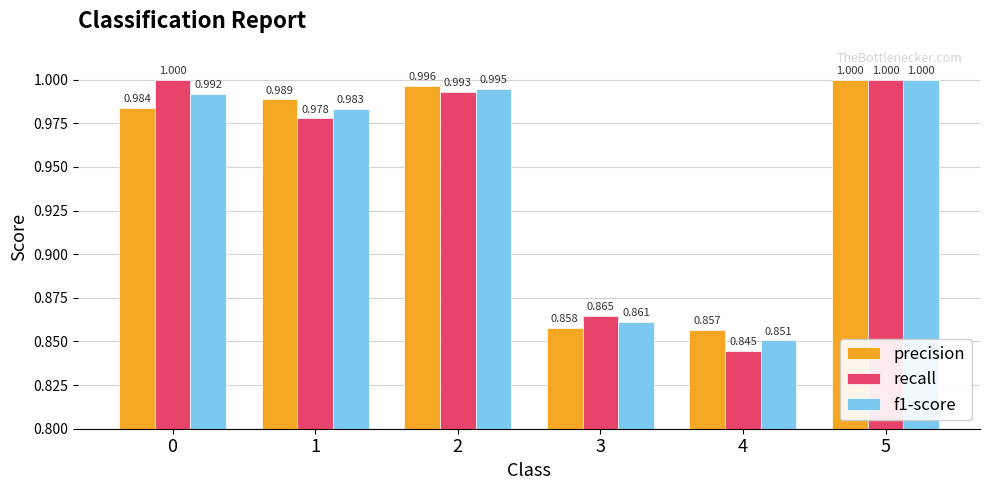

How many groups of bars are there?

6